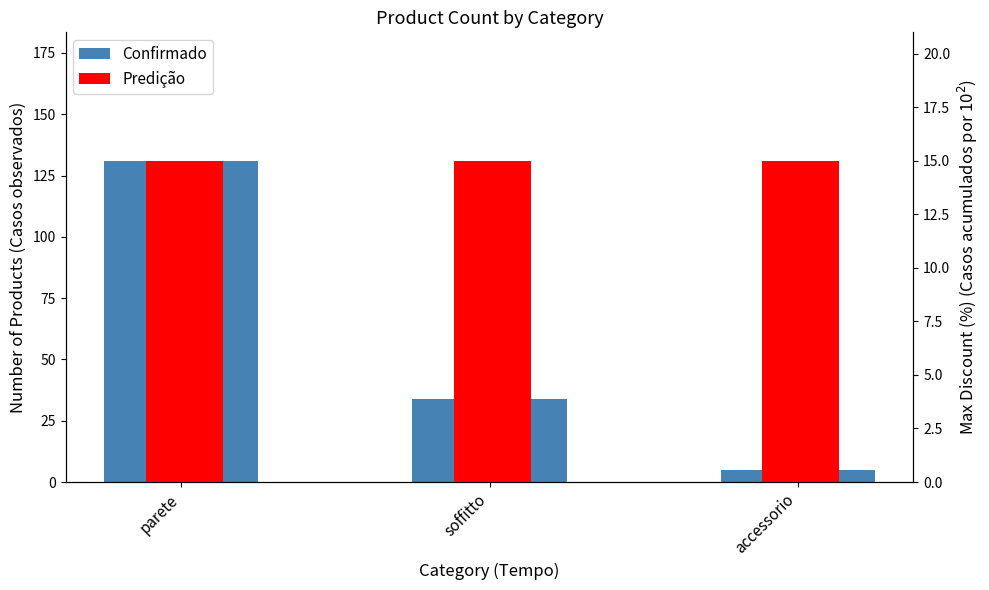

Is it true that Confirmado equals 131 at parete?

True